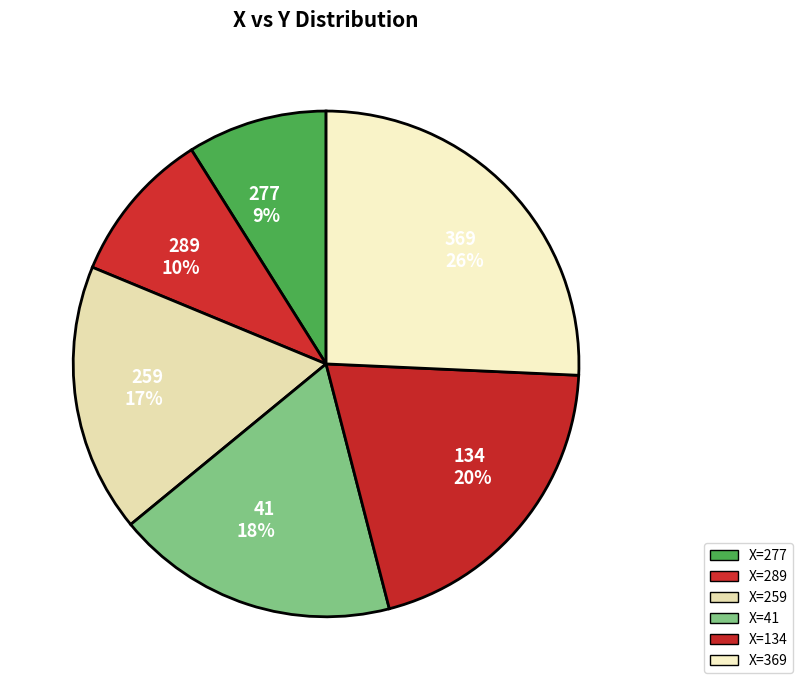

What percentage is the 369 slice, to the nearest percent?

26%